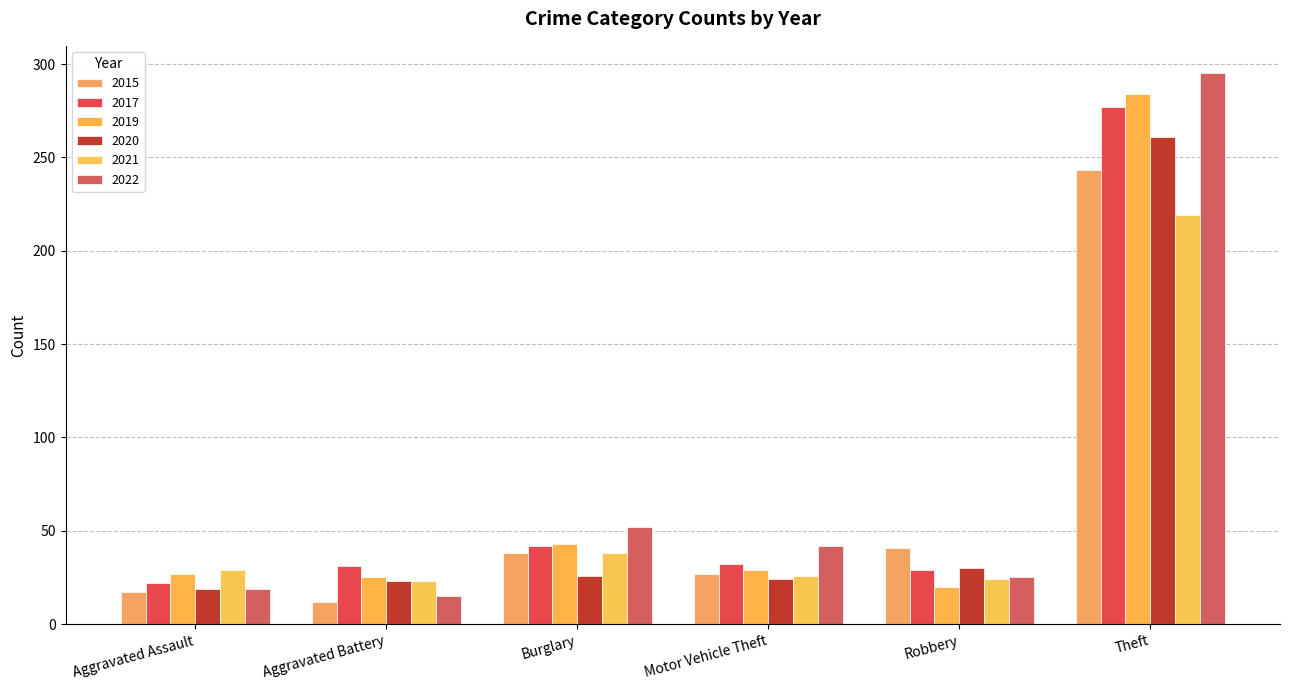

List the series in order of their peak value, lowest first.

2021, 2015, 2020, 2017, 2019, 2022